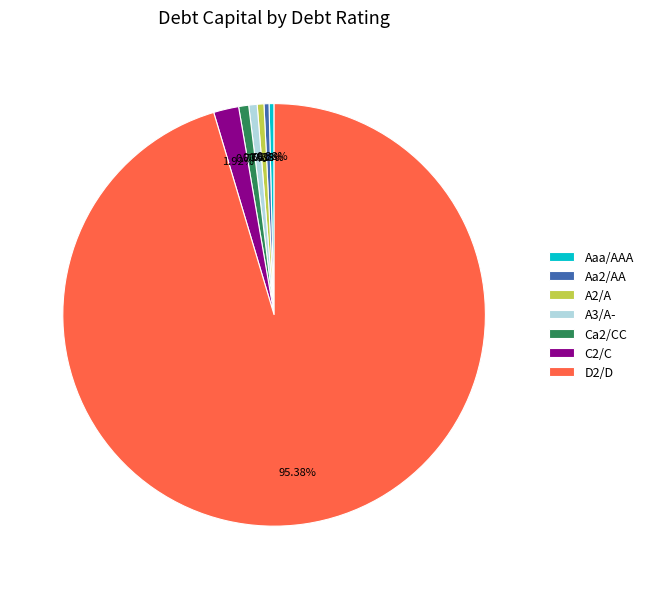

Is there any slice that represents more than half of the pie?

Yes